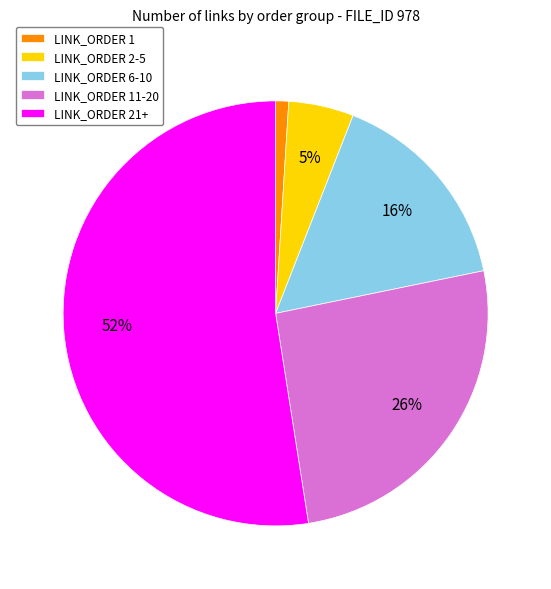

Is the sum of LINK_ORDER 2-5 and LINK_ORDER 1 greater than half?

No